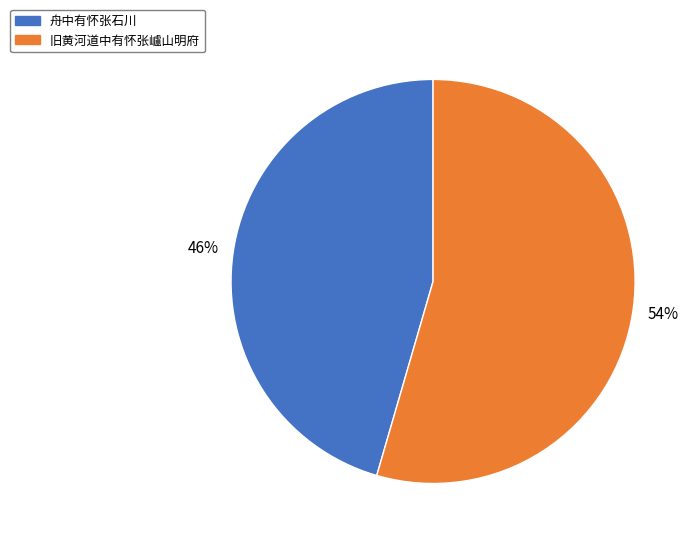

Rank the categories by value from lowest to highest.

舟中有怀张石川, 旧黄河道中有怀张㠠山明府